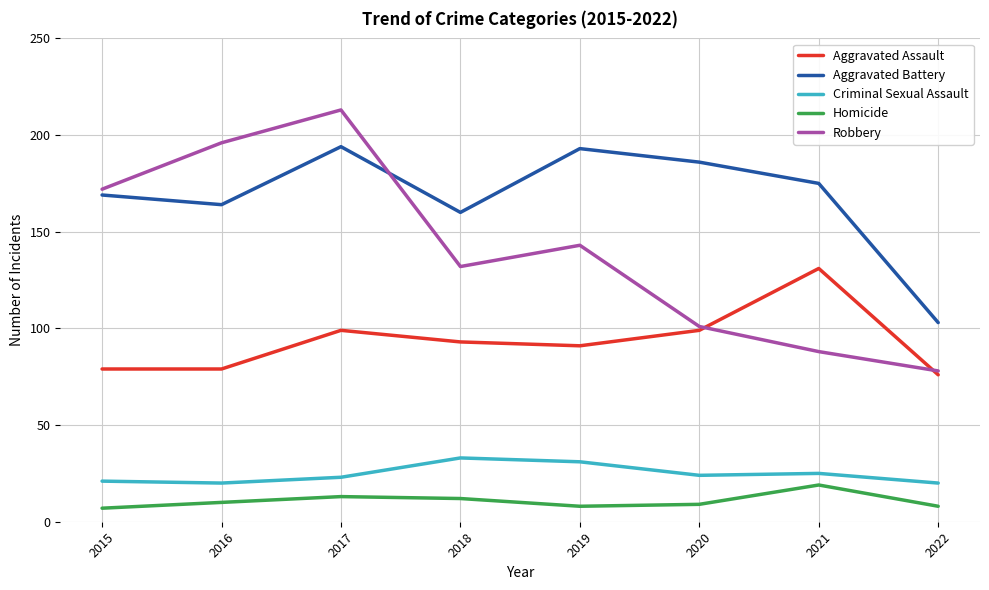

What is the difference between the Robbery values at 2015 and 2019?

29